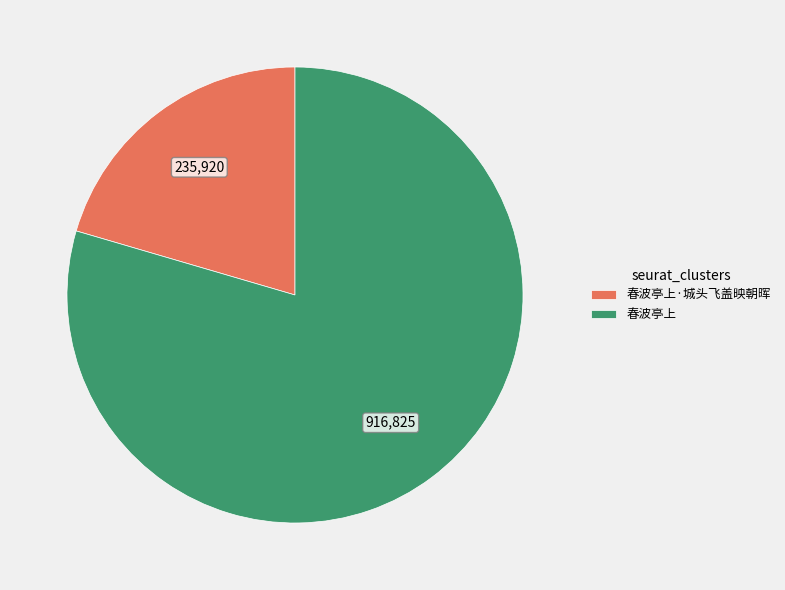

Count the number of slices in the pie.

2